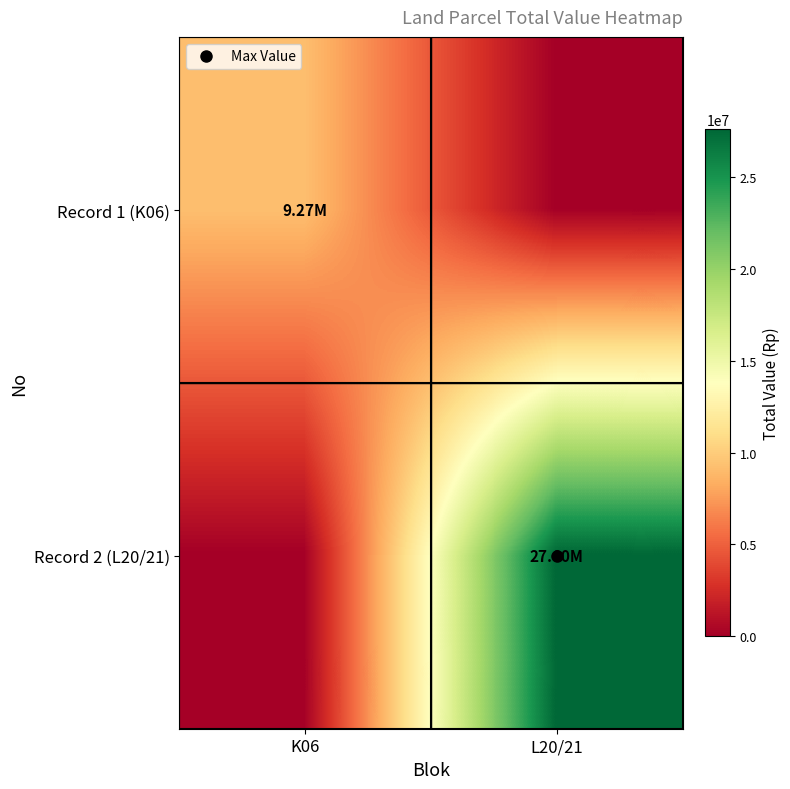

Rank the series by their maximum value, from highest to lowest.

Record 2 (L20/21), Record 1 (K06)